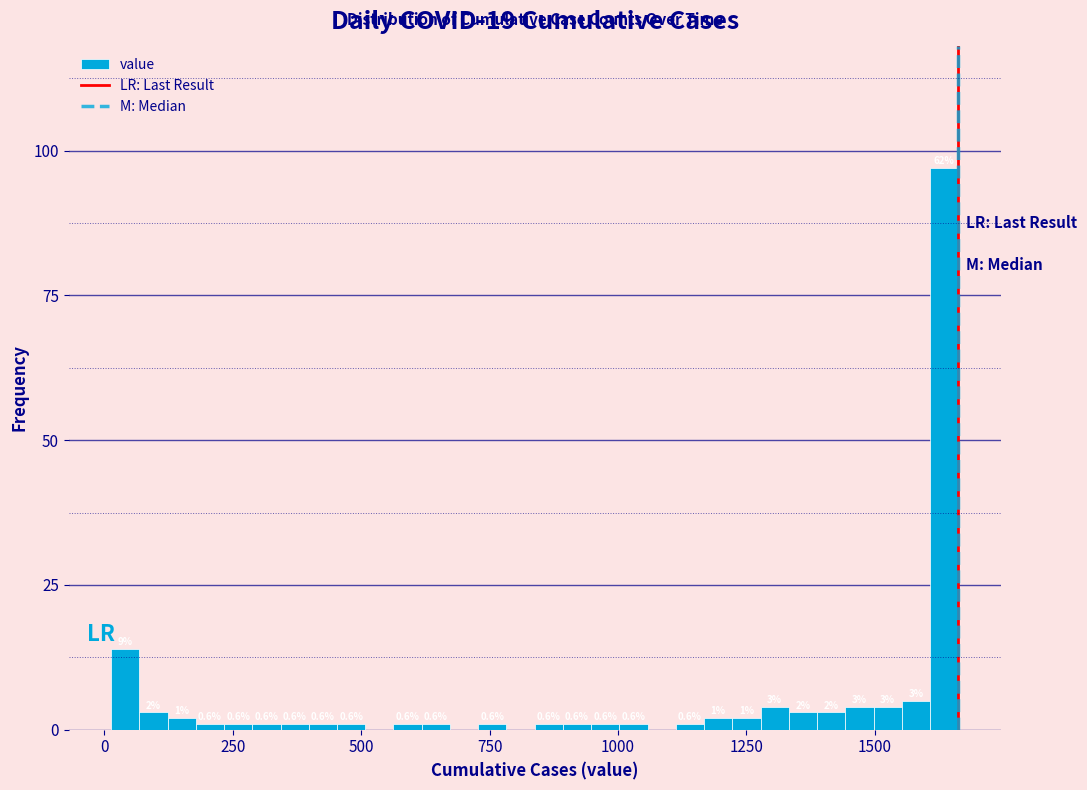

Around what value on the x-axis is the tallest bar? Give the approximate position of its centre, as read against the axis.

1650